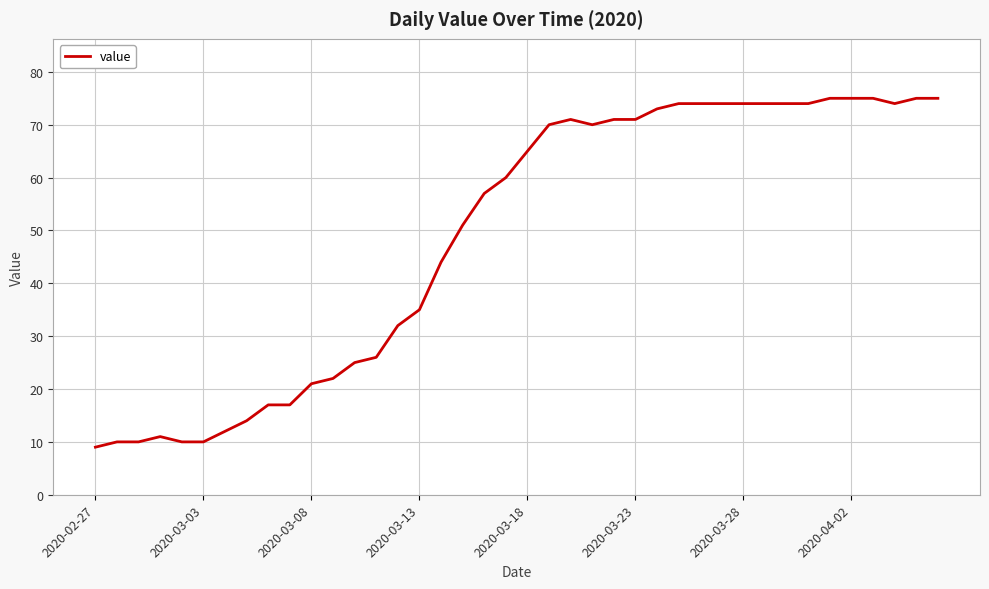

What is the maximum value shown in the chart?

75